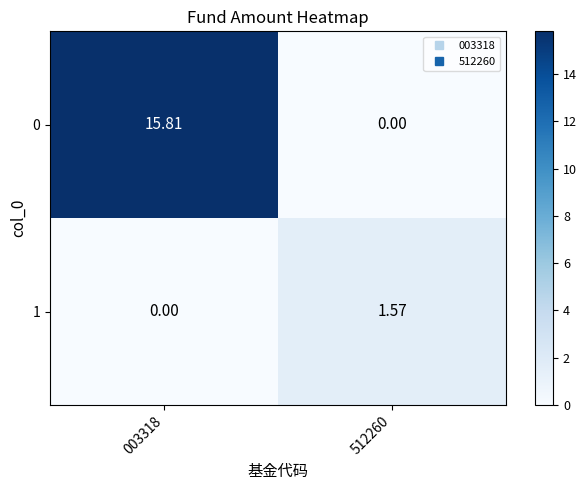

Is the value of 1 at 512260 greater than the value of 0 at 003318?

No